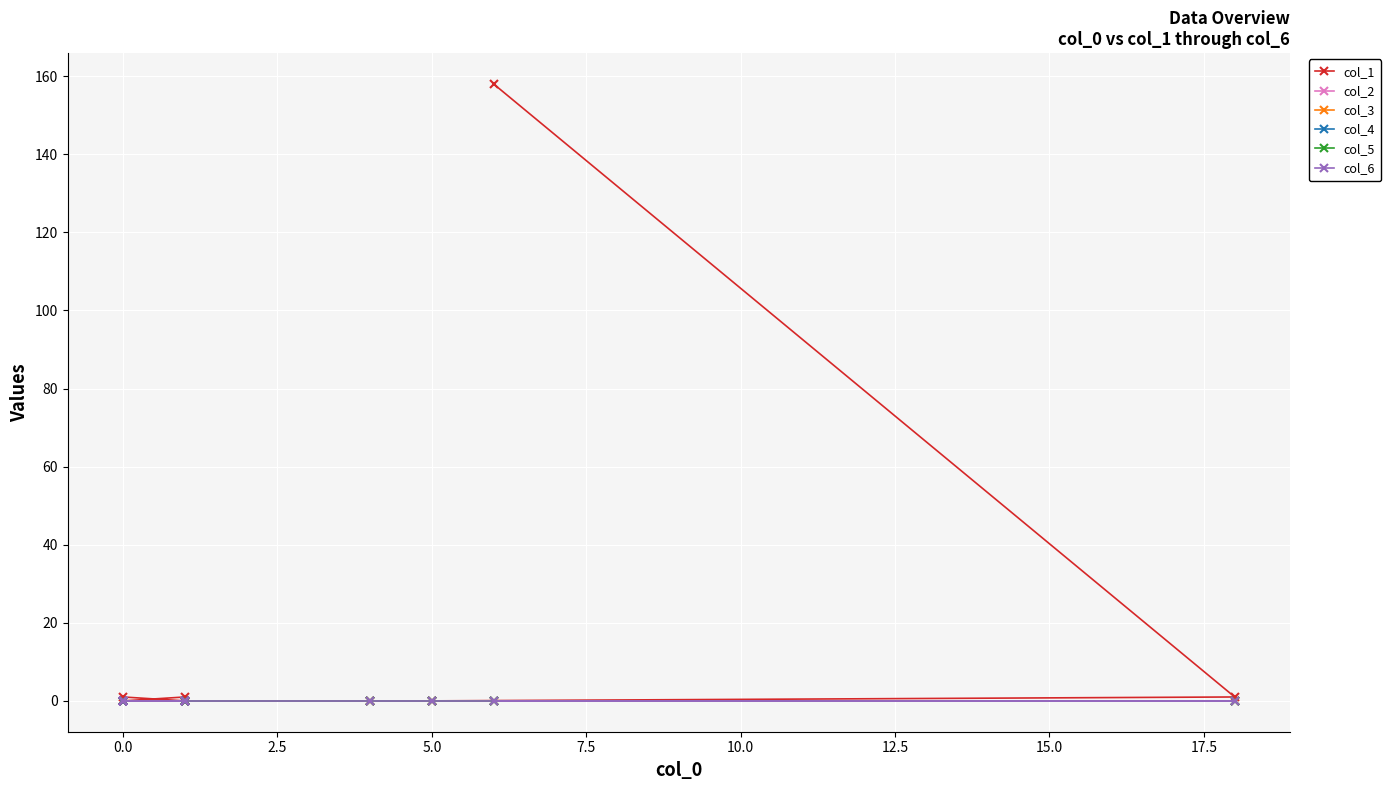

Does the chart display data point markers on the line(s)?

Yes